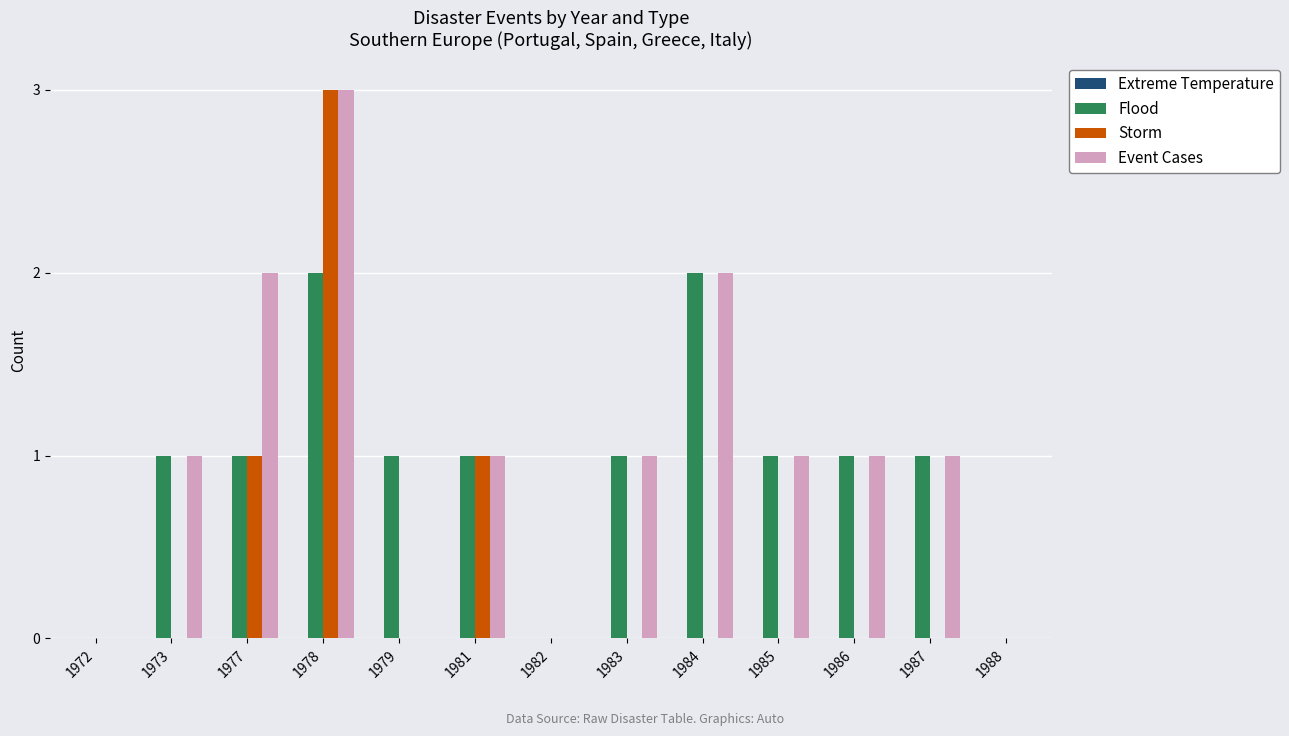

What is the sum of all Flood values?

12